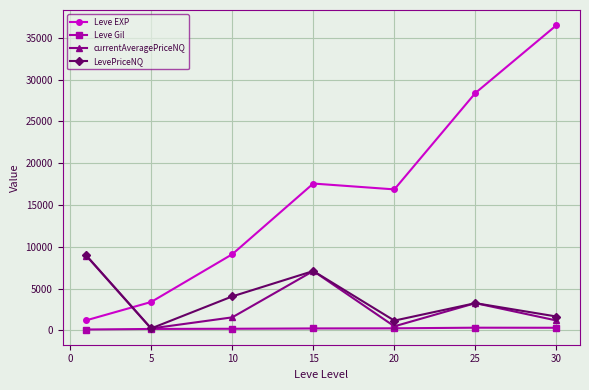

At how many categories does at least one series exceed 16374?

4